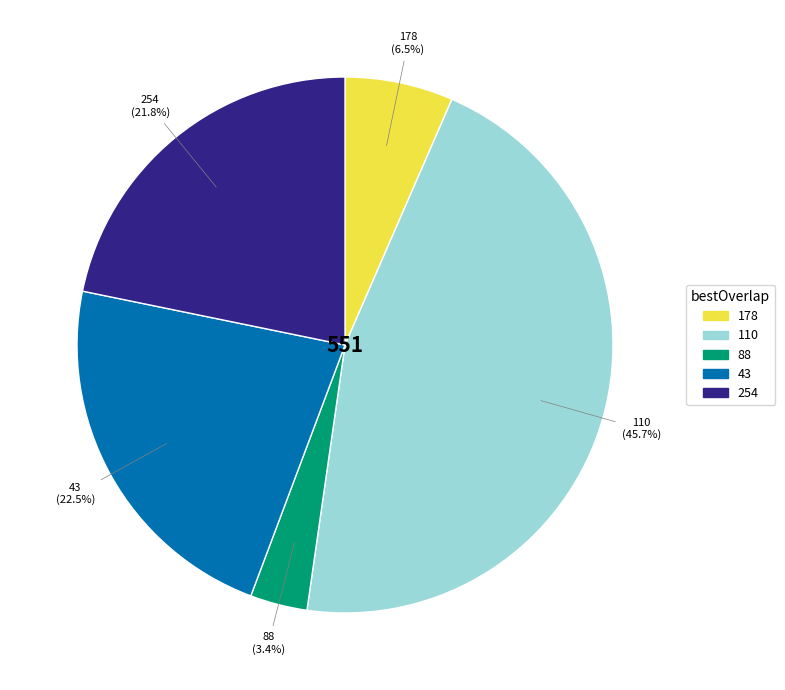

Rank the categories by value from highest to lowest.

110, 43, 254, 178, 88